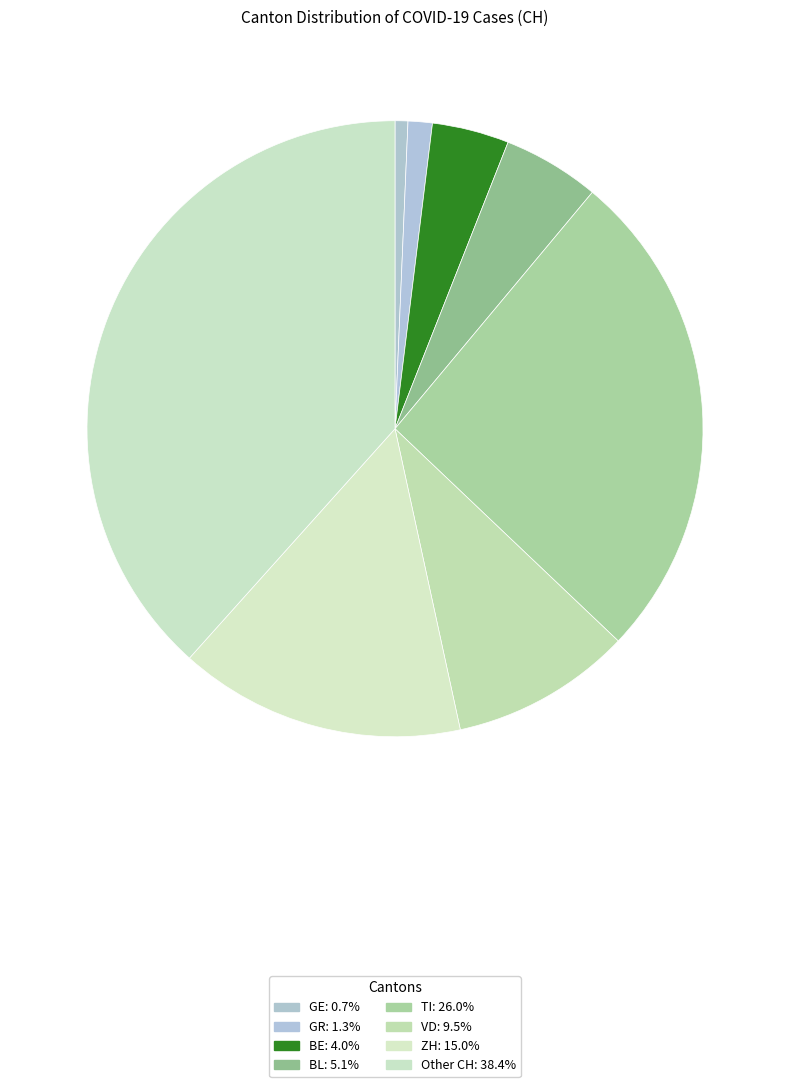

To the nearest percent, what percentage of the pie is BE?

4%